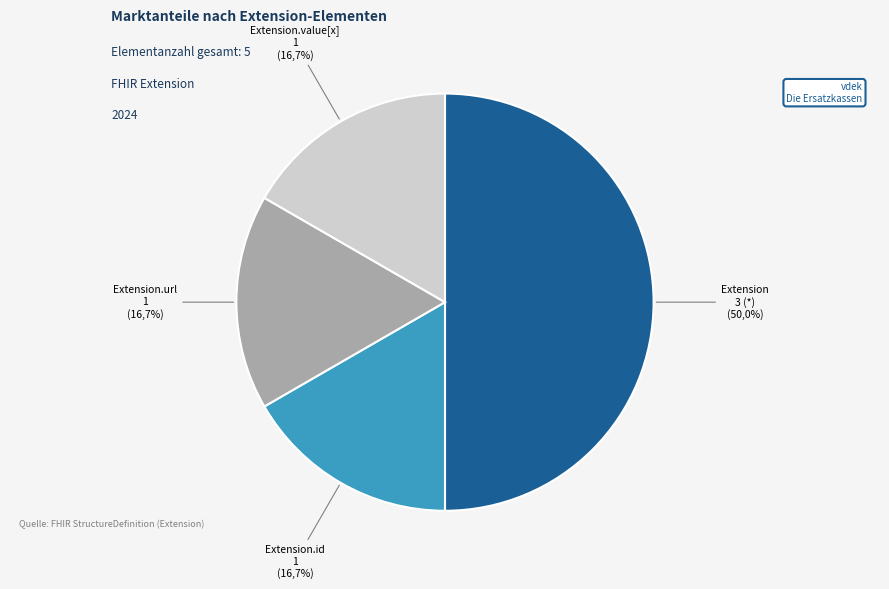

True or false: Extension.extension accounts for 0% of the total.

True